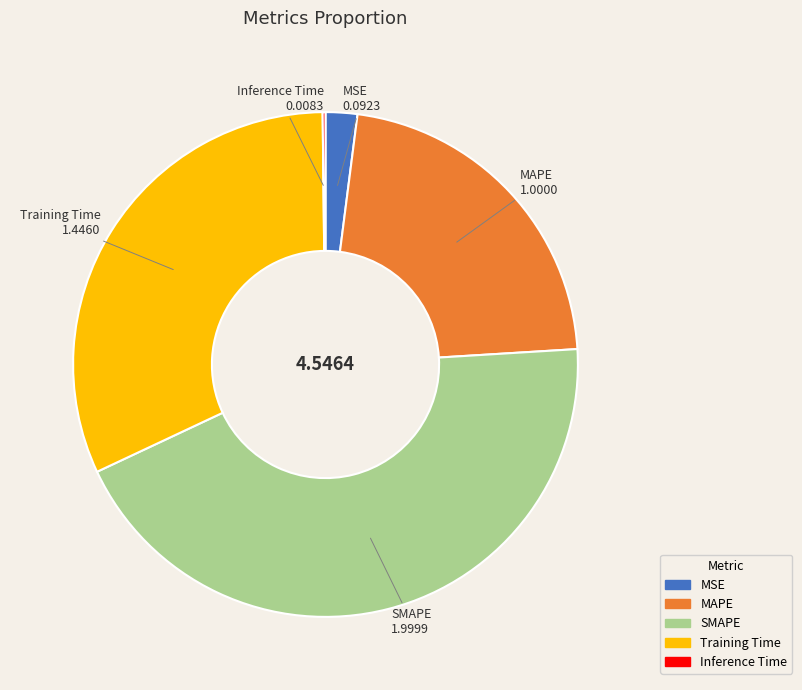

Which category has the biggest portion of the pie?

SMAPE